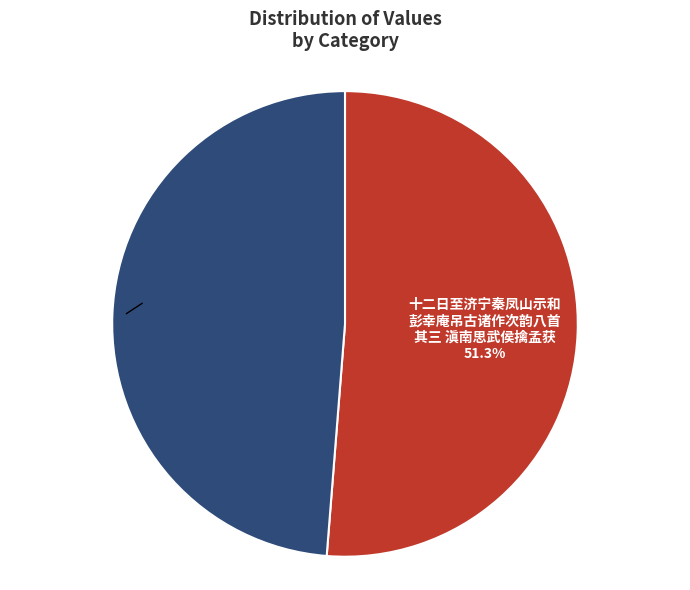

Is there any slice that represents more than half of the pie?

Yes